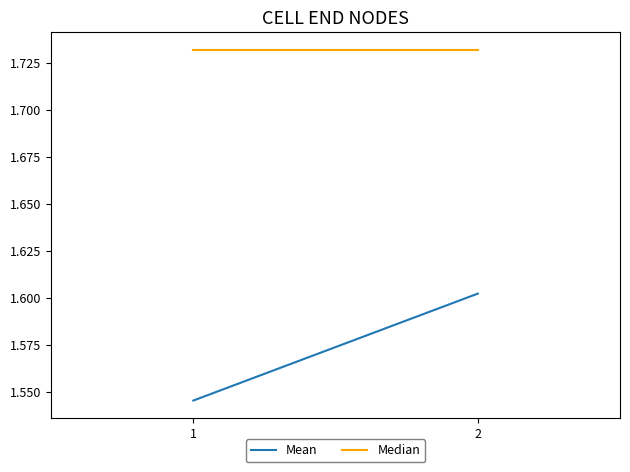

Reading left to right, what are all the values shown in this chart?

Mean: 1.5	1.6
Median: 1.7	1.7